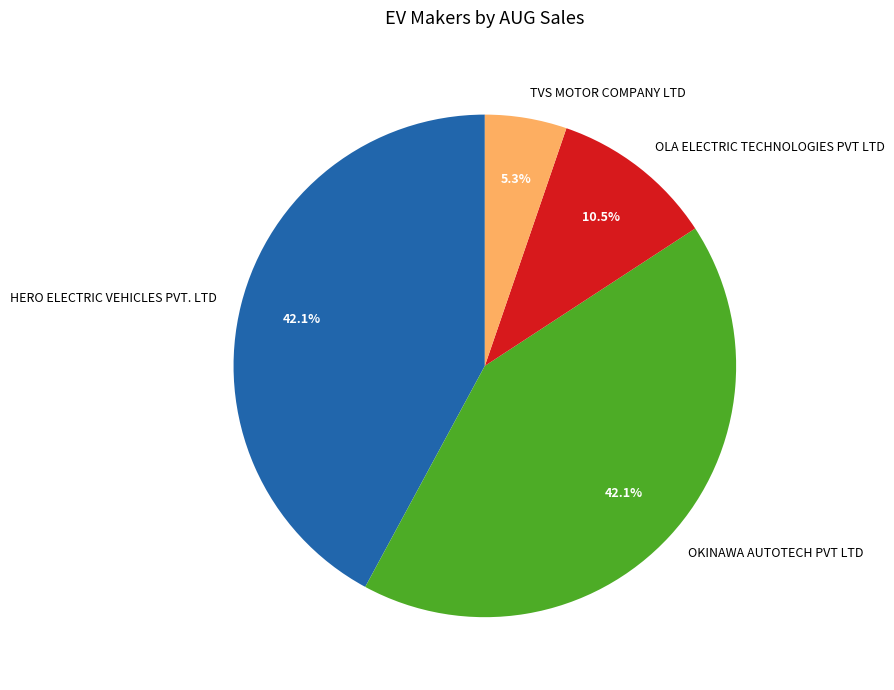

Which category has the smallest portion of the pie?

TVS MOTOR COMPANY LTD